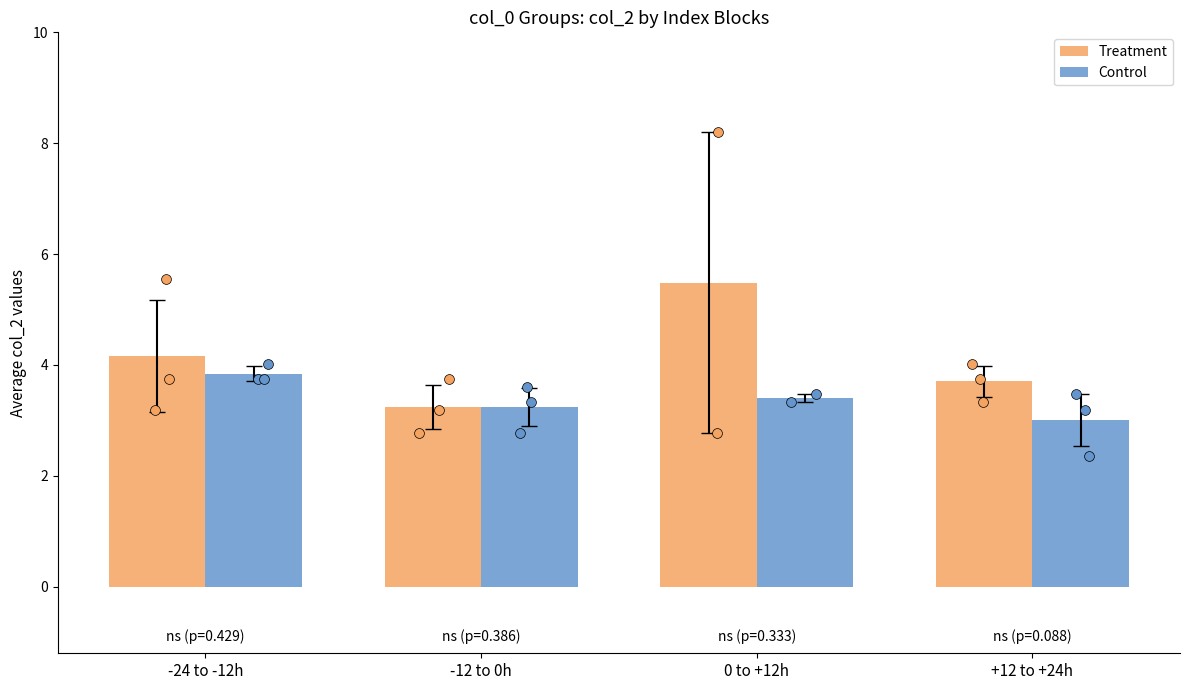

Which series reaches the minimum Y coordinate?

Control